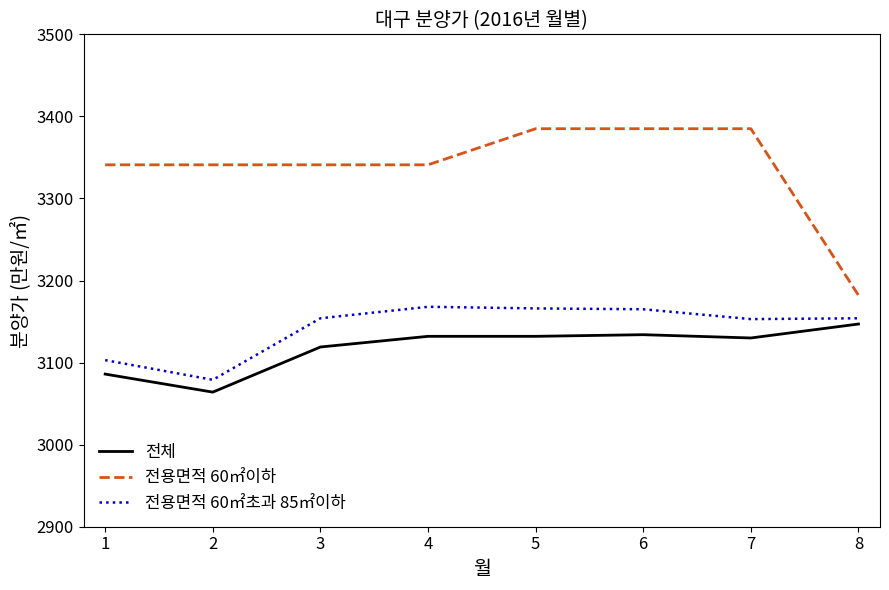

How many categories are shown in the chart?

8